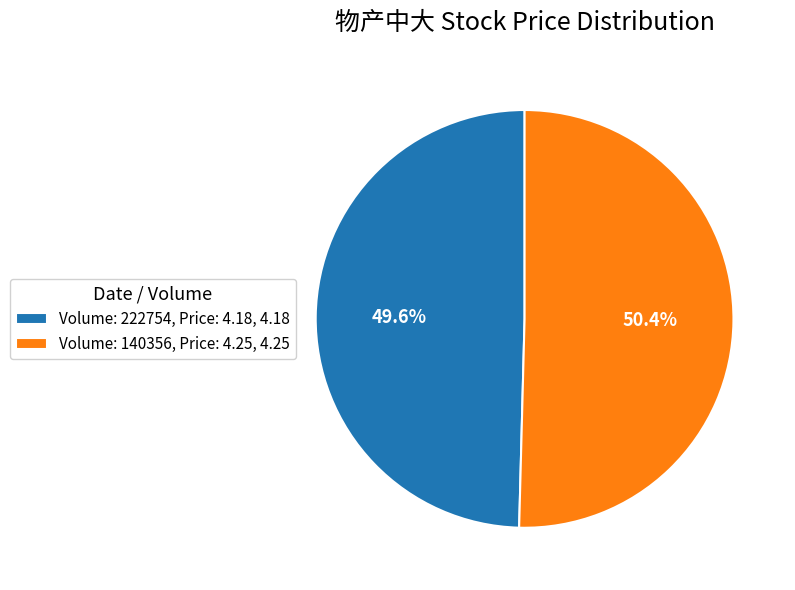

How many slices are in this pie chart?

2